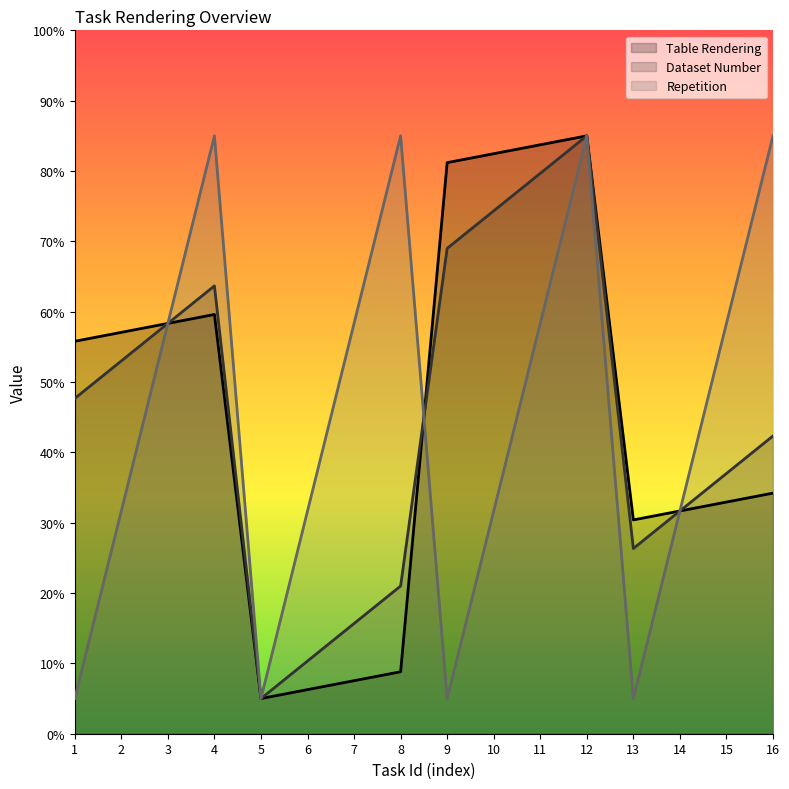

Which series has the largest range (max minus min)?

Table Rendering